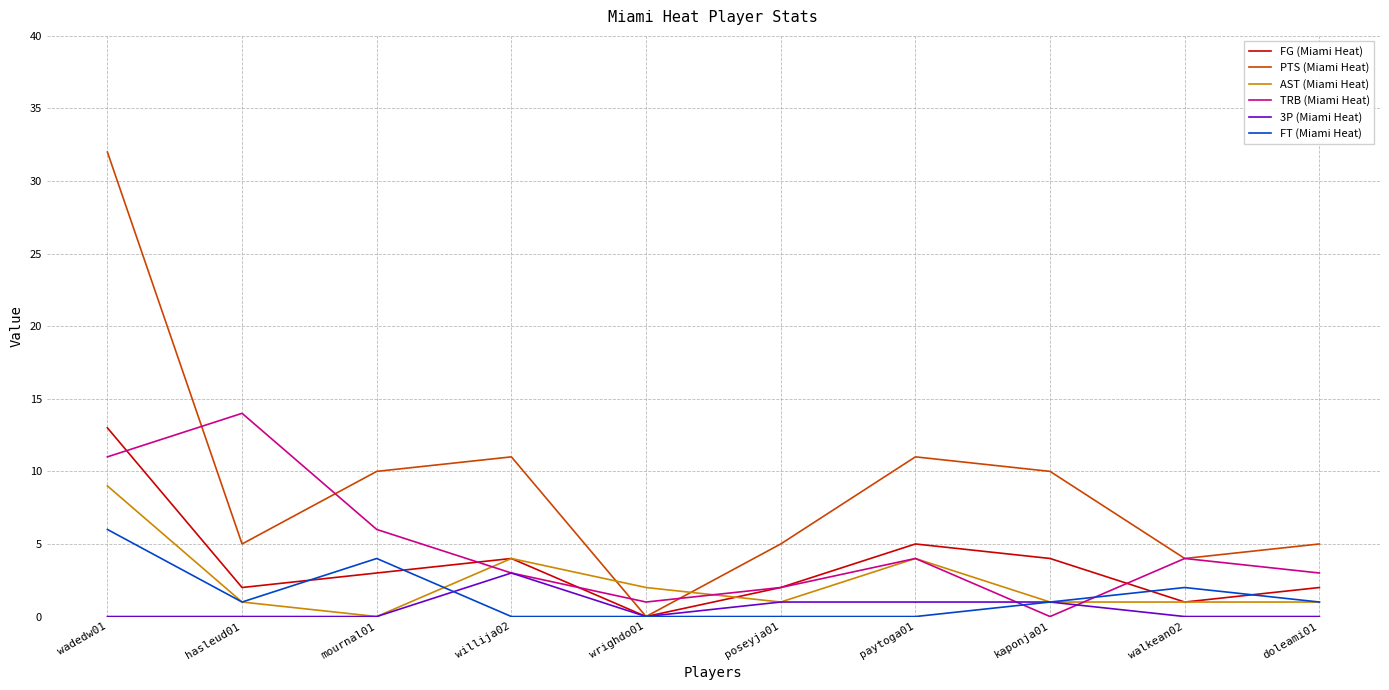

True or false: PTS (Miami Heat) and AST (Miami Heat) intersect in this chart.

True